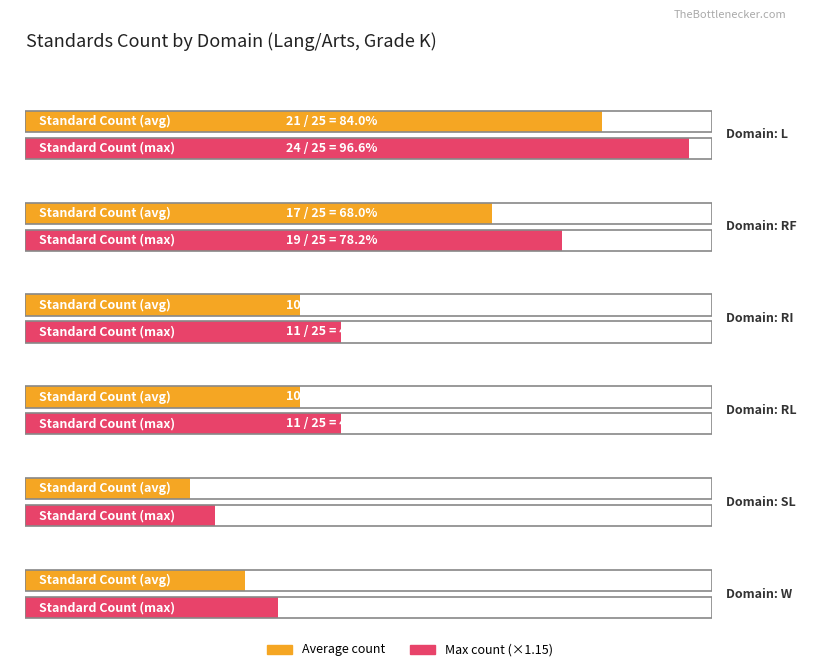

What is the difference between the maximum and second lowest values?

13